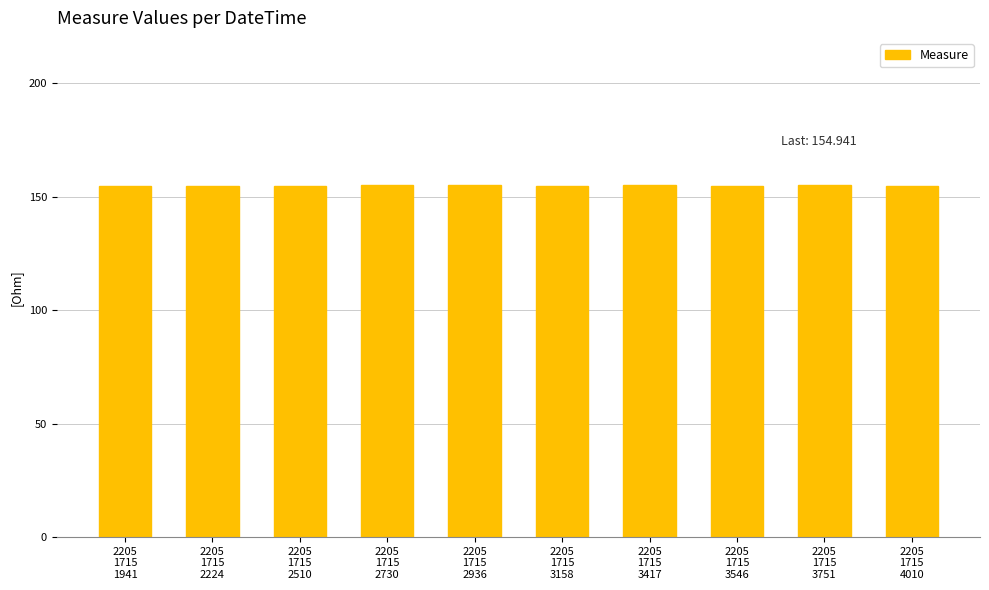

What is the value of the 8th bar from the left?

154.9